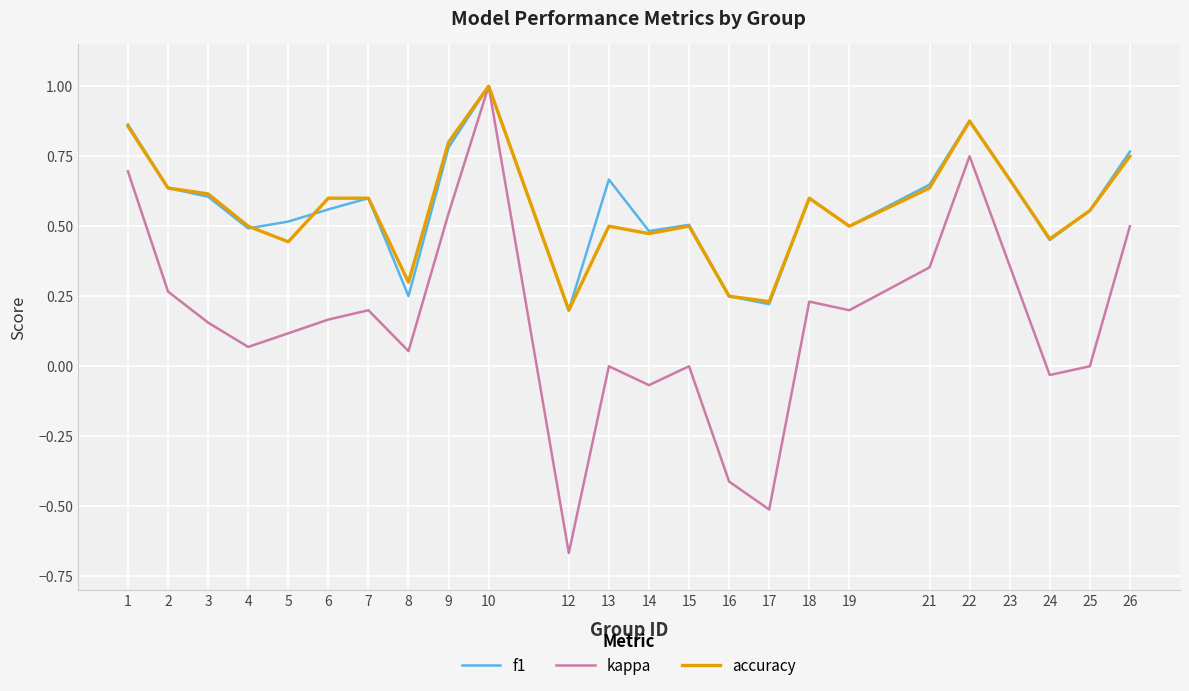

Is it true that f1 equals 0.9 at 3?

False